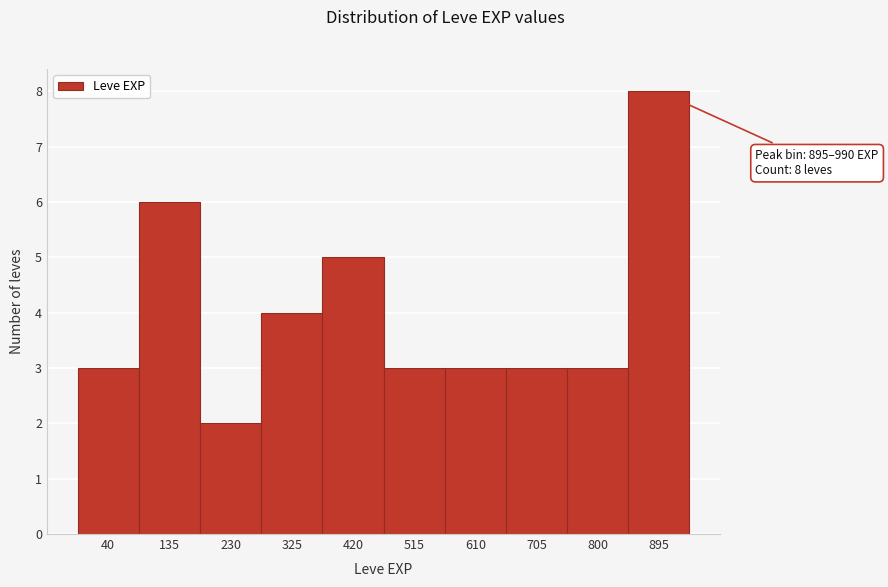

Reading left to right, what are all the values shown in this chart?

40=3	135=6	230=2	325=4	420=5	515=3	610=3	705=3	800=3	895=8